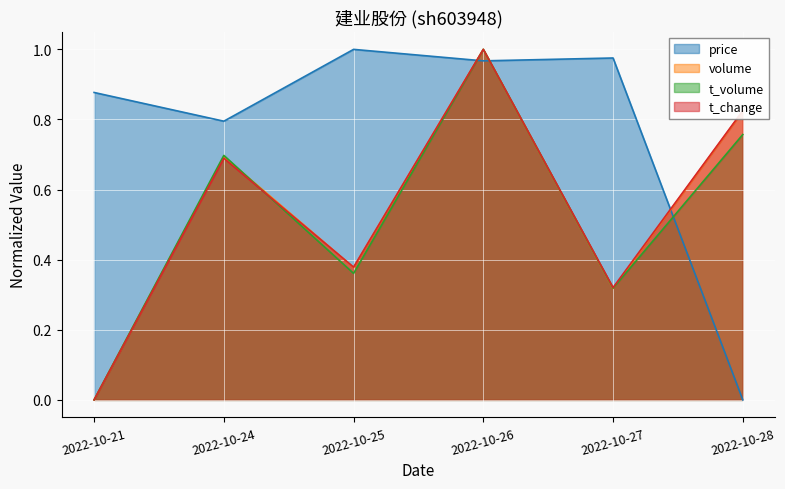

Is the value of price at 2022-10-27 greater than the value of t_volume at 2022-10-27?

Yes